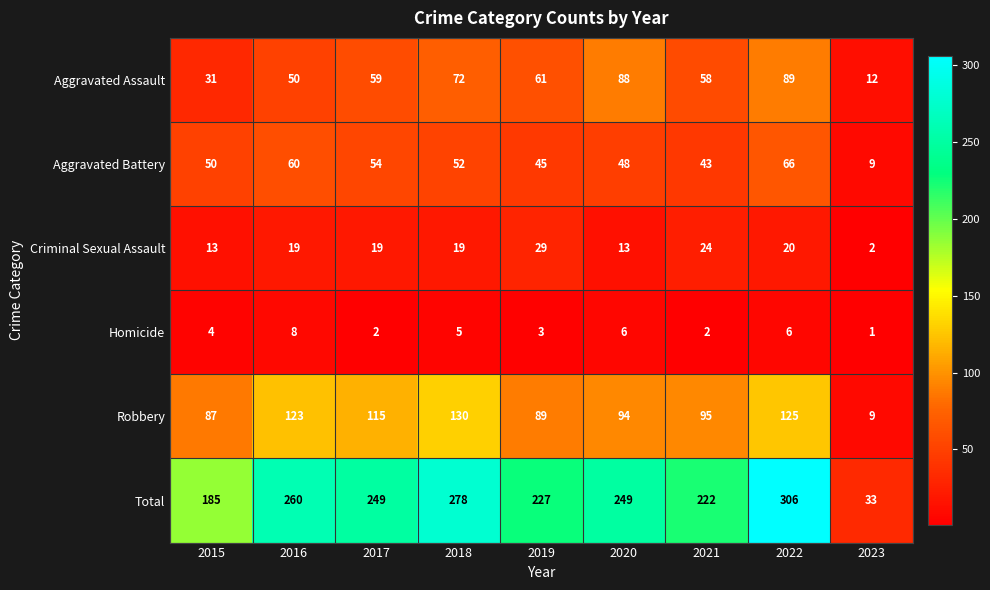

List the series in order of their peak value, lowest first.

Homicide, Criminal Sexual Assault, Aggravated Battery, Aggravated Assault, Robbery, Total